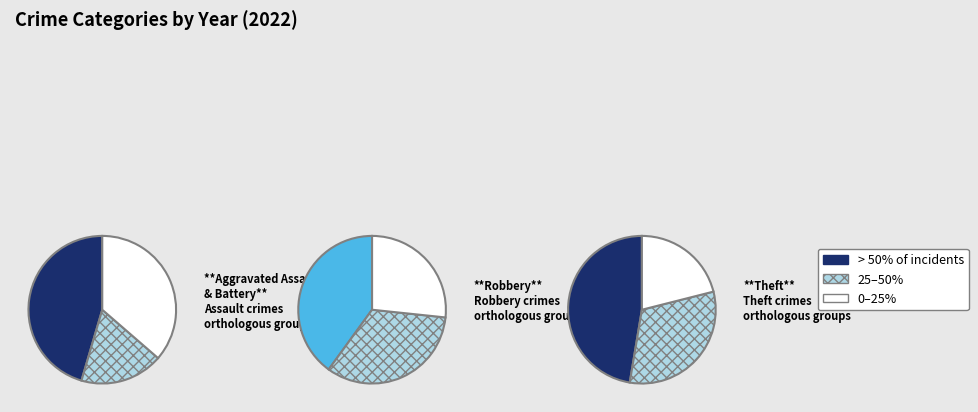

What percentage is the Robbery slice, to the nearest percent?

29%